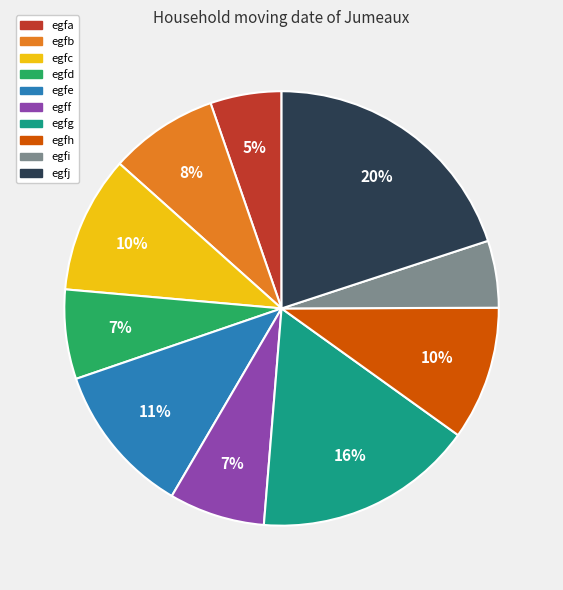

Does egfb represent more than half of the total?

No